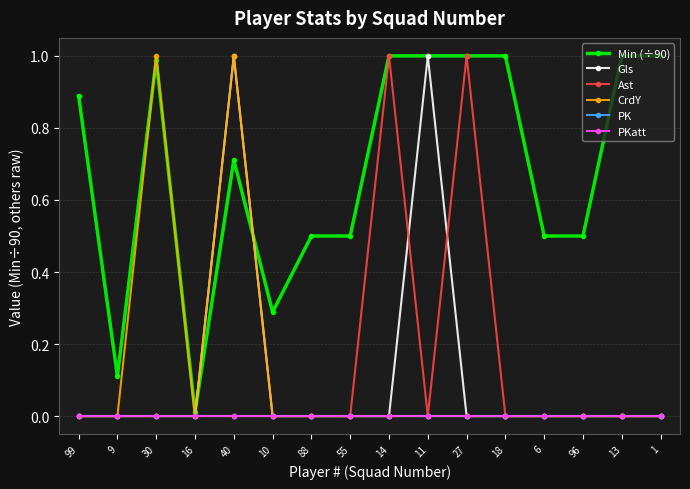

Where is the first local maximum for CrdY?

30